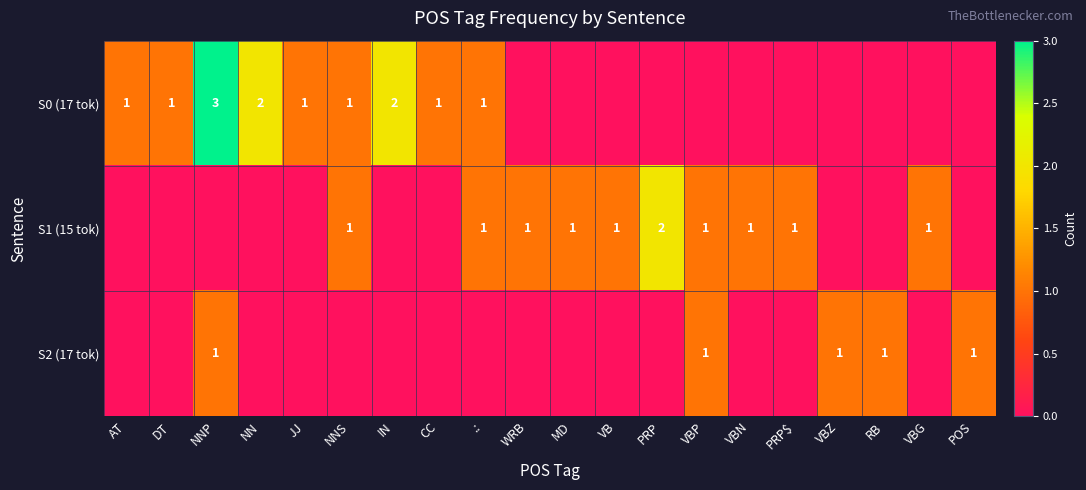

The S0 (17 tok) series shows 1 at JJ. True or false?

True